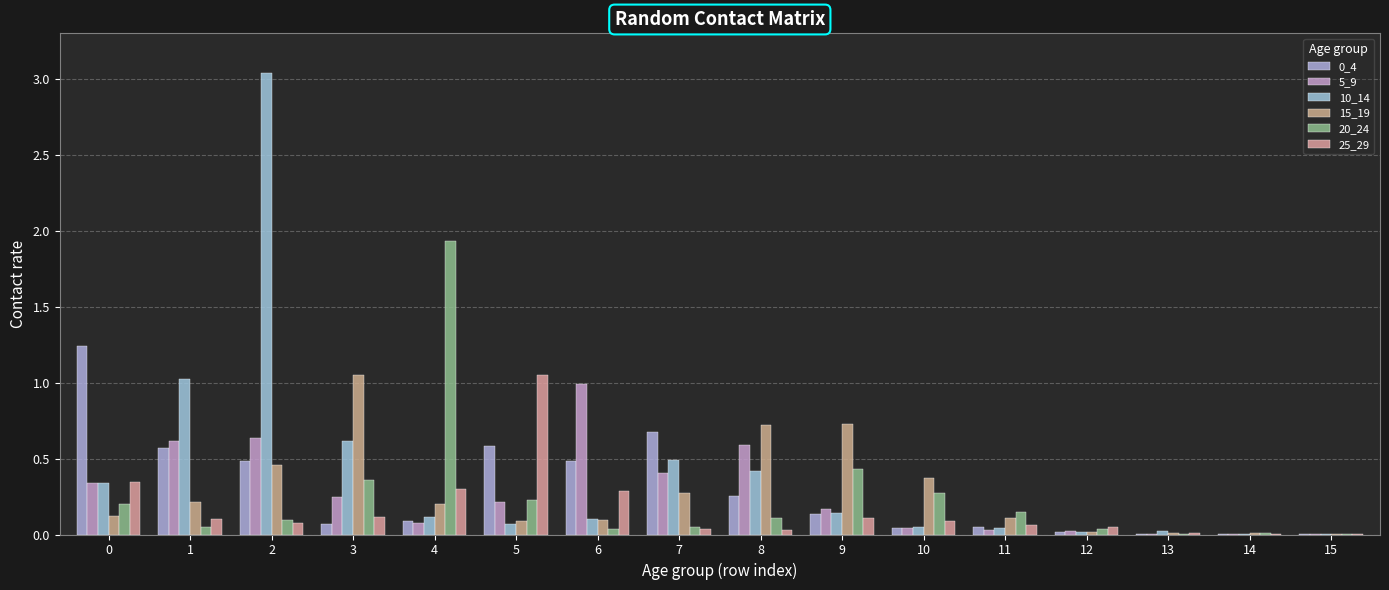

How many groups of bars are there?

16